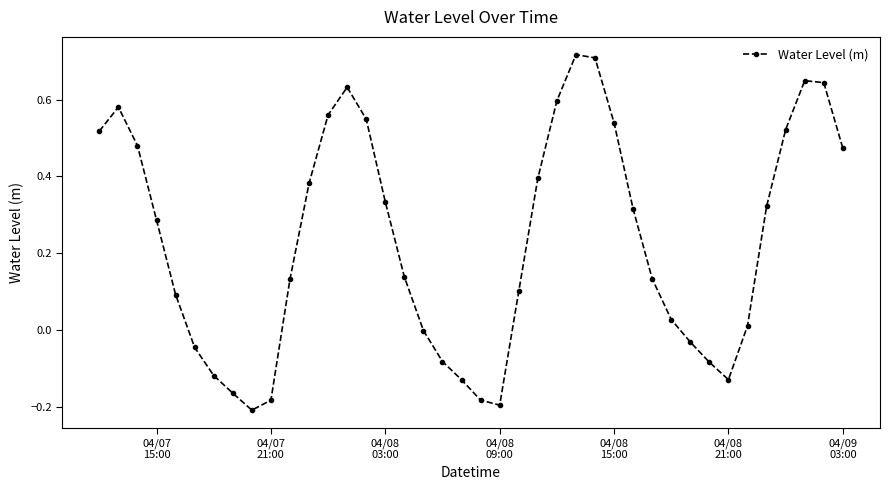

Does the chart have visible grid lines?

No